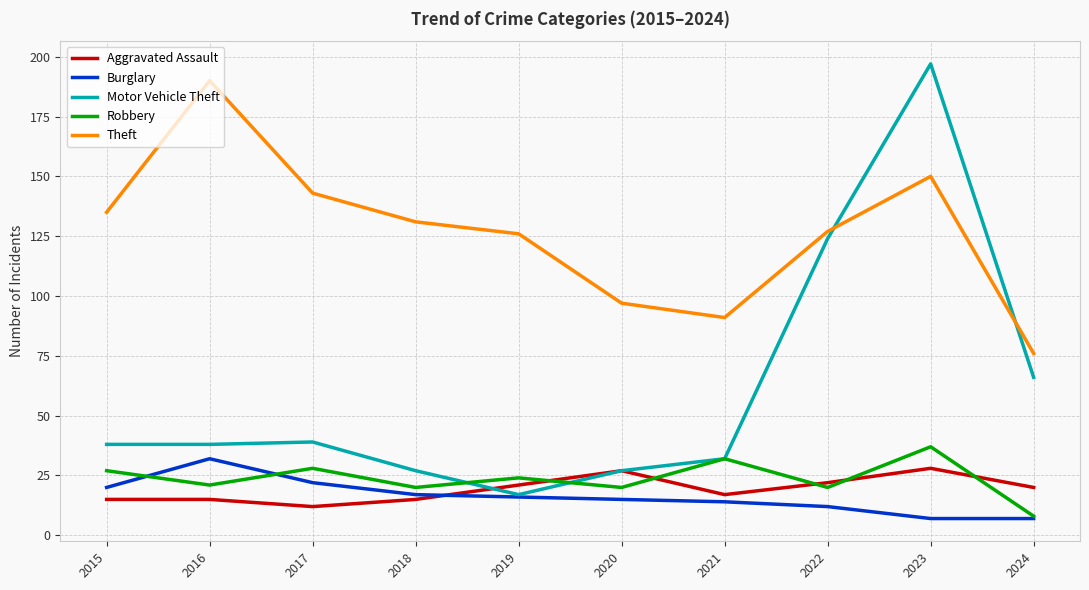

What is the maximum value for Motor Vehicle Theft?

197